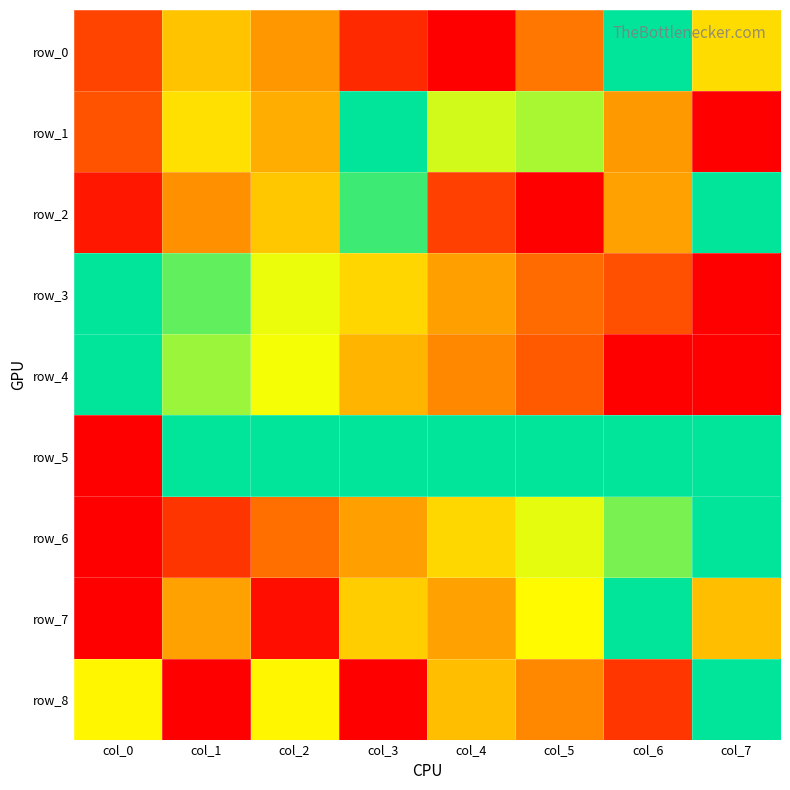

Is it true that row_6 equals 0.2 at col_4?

False